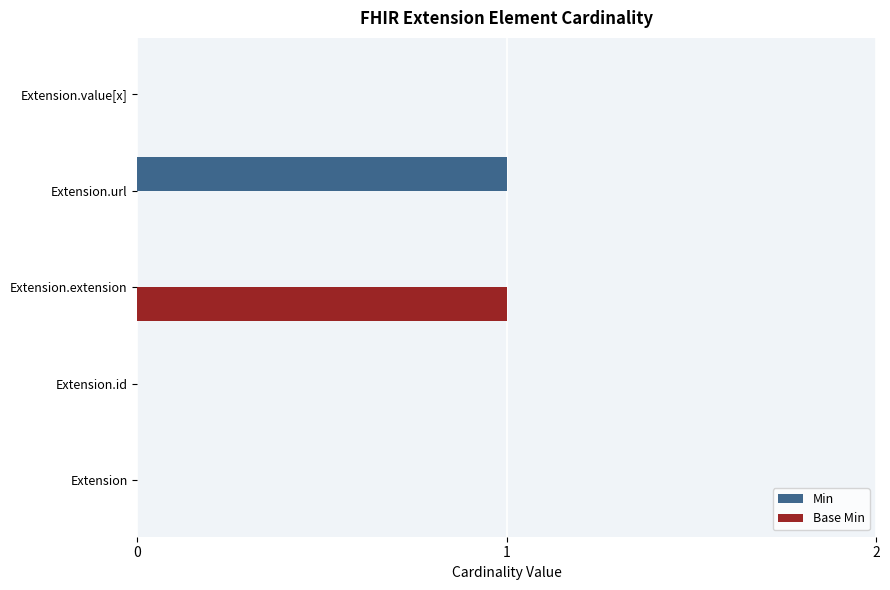

What are all the series names shown in the legend?

Min, Base Min